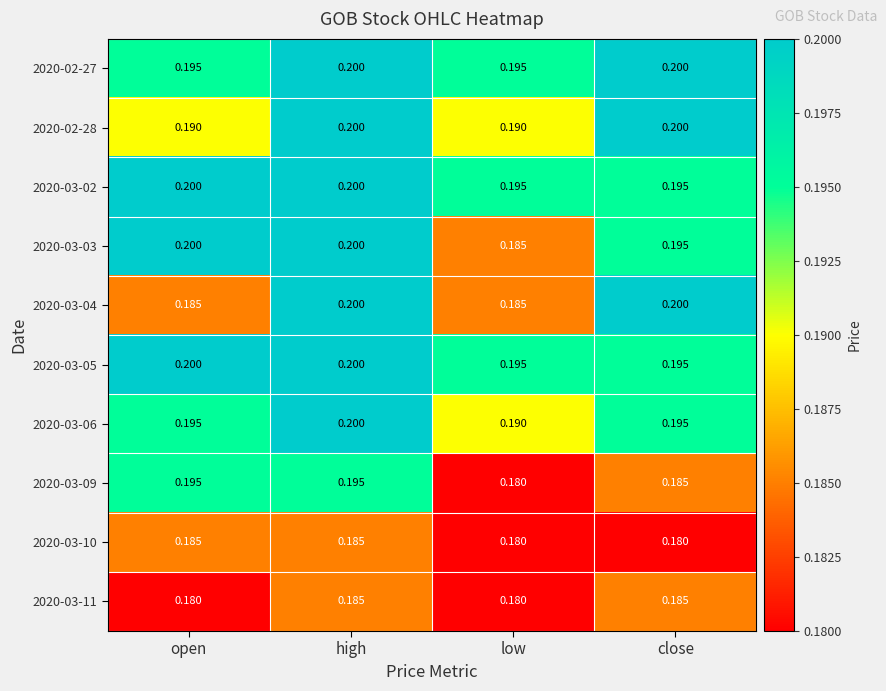

Which category has the lowest value in the 2020-03-09 series?

low